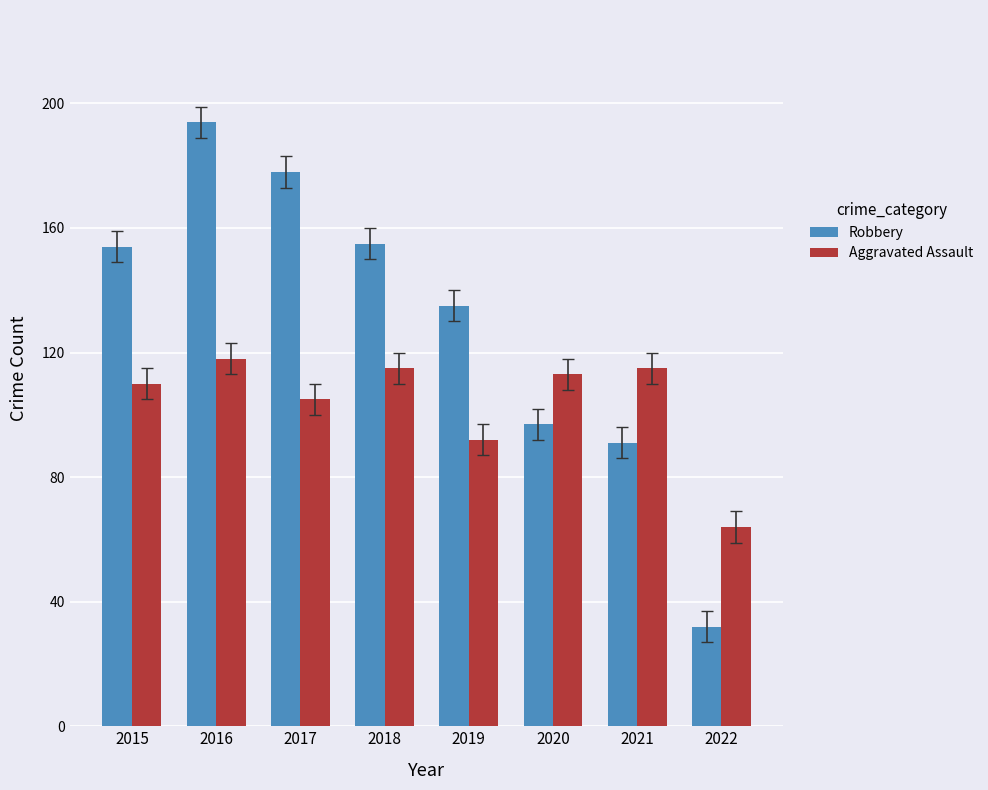

What is the approximate value of Robbery at 2015?

154